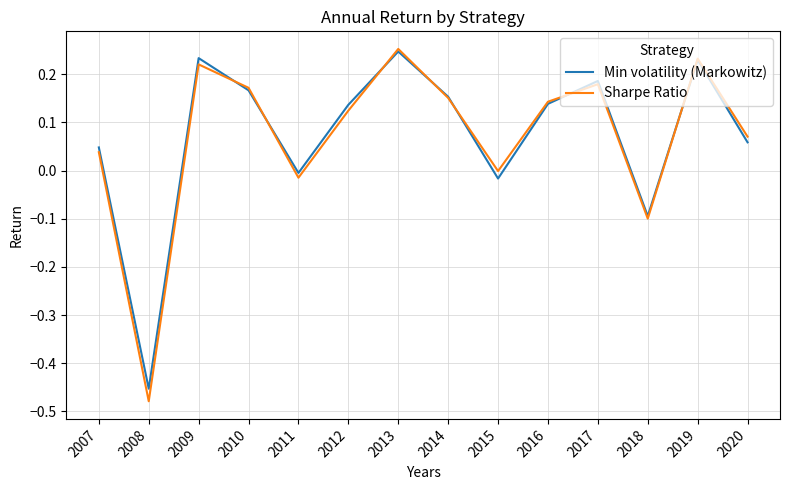

The value of Sharpe Ratio at 2012 is 0.2. True or false?

False